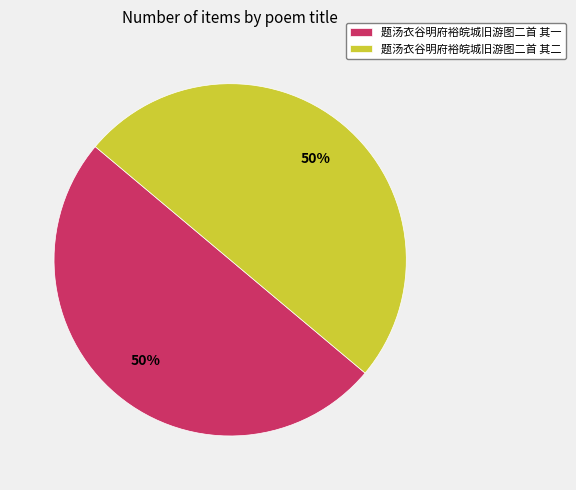

What is the ratio of the value at 题汤衣谷明府裕皖城旧游图二首 其一 to the value at 题汤衣谷明府裕皖城旧游图二首 其二?

1.0